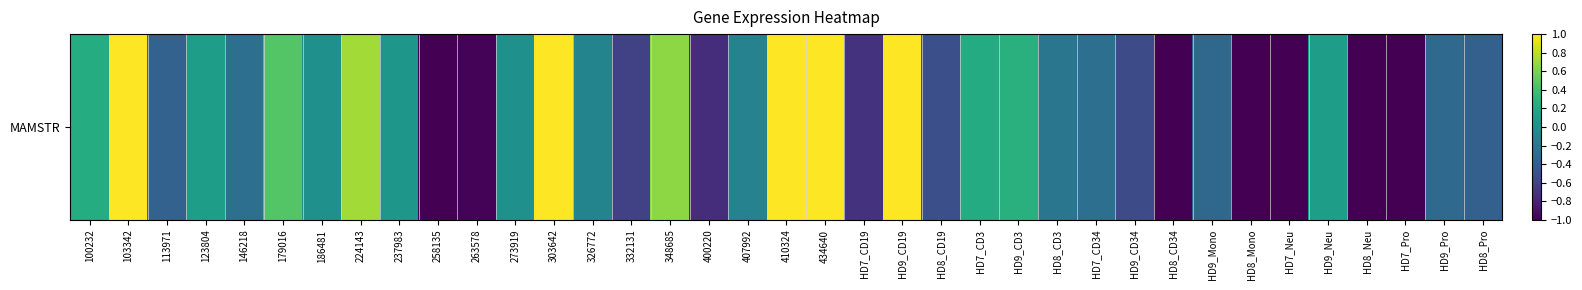

How many values are below zero?

21